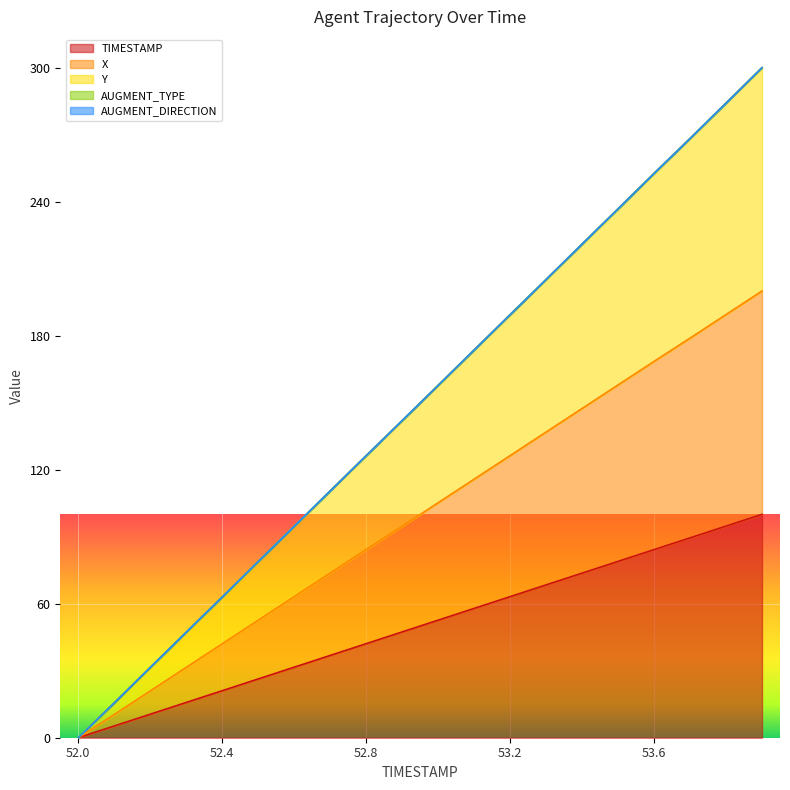

What is the difference between the second highest and minimum values in the Y series?

284.1